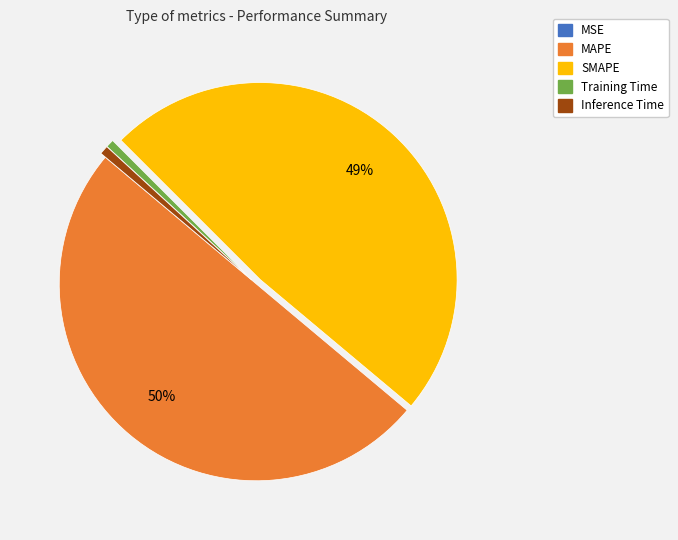

To the nearest percent, what is the average slice percentage?

20%